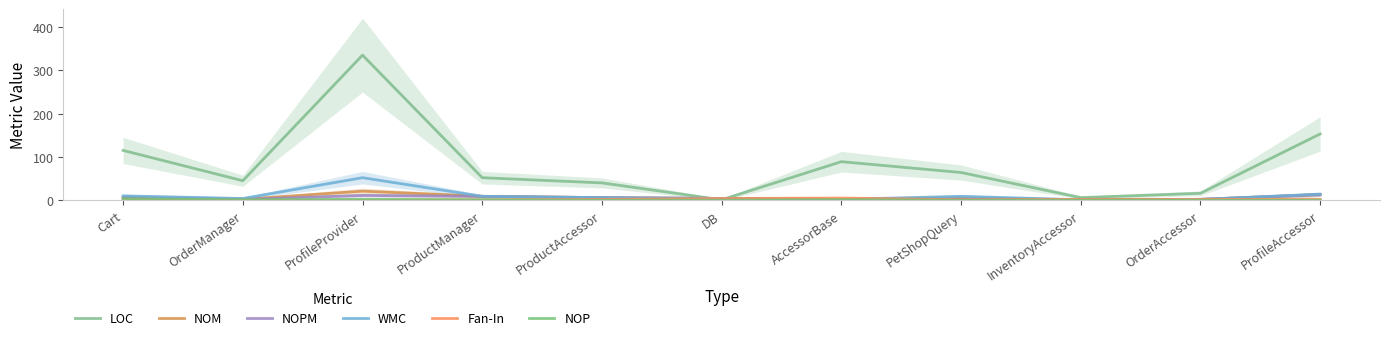

What is the label of the 9th point from the right?

ProfileProvider